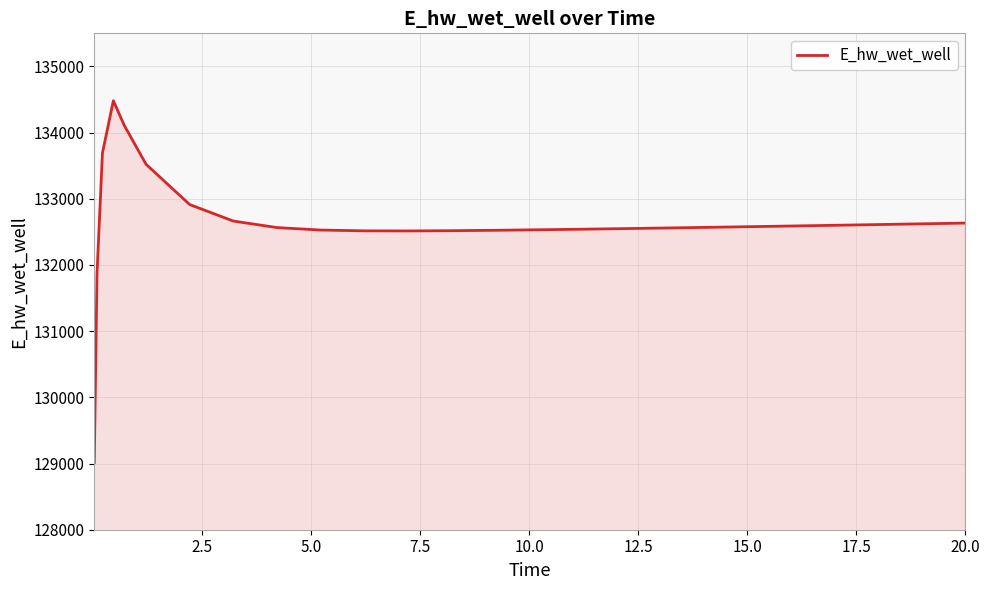

What is the greatest value displayed?

134481.3